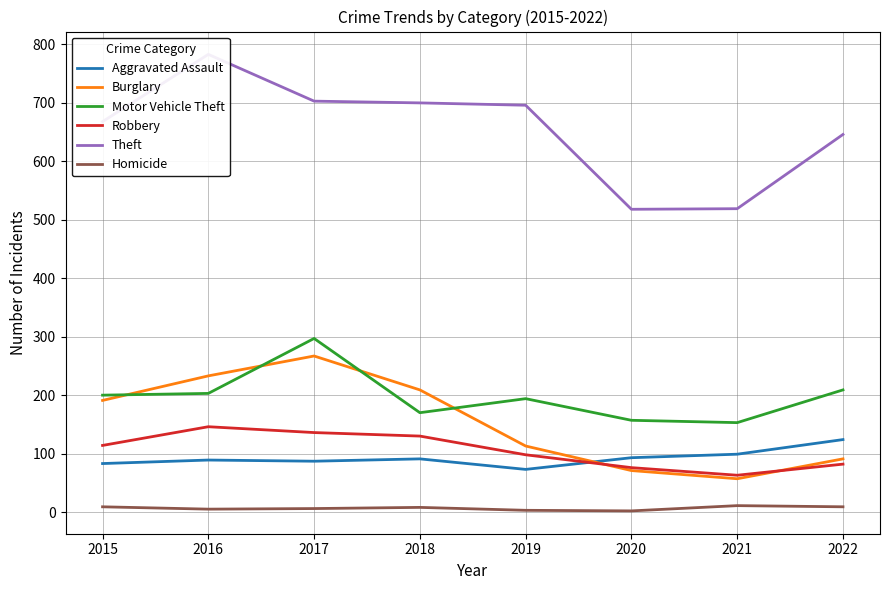

Count the number of data series in this chart.

6